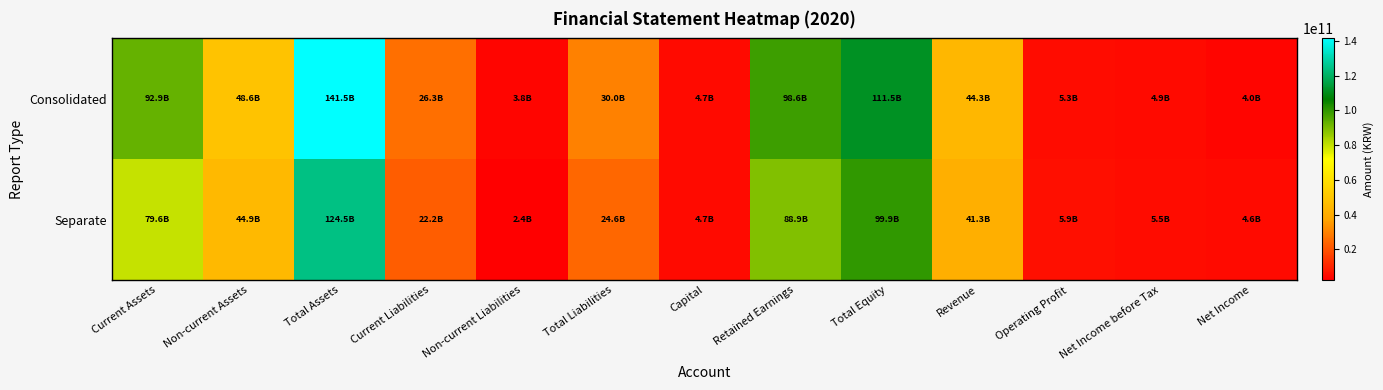

Rank the series at Current Assets from lowest to highest value.

Separate, Consolidated